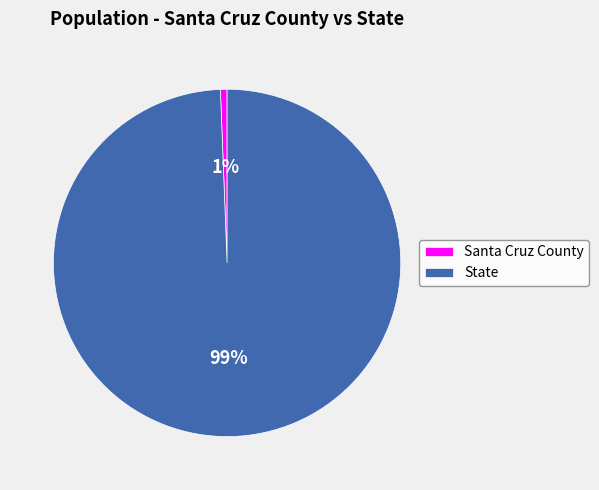

Rank the categories by value from lowest to highest.

Santa Cruz County, State